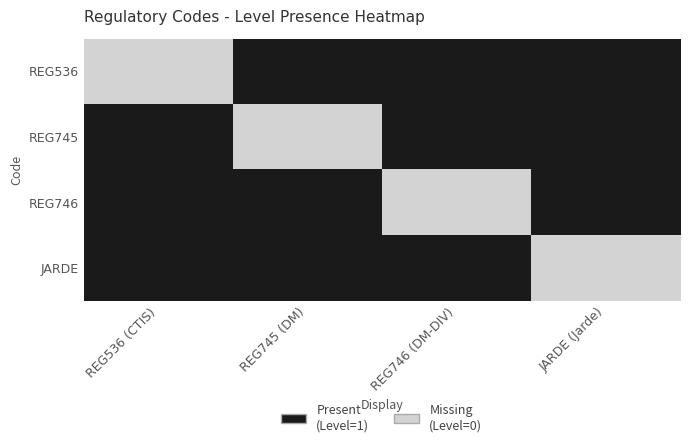

At how many categories does at least one series exceed 0?

4